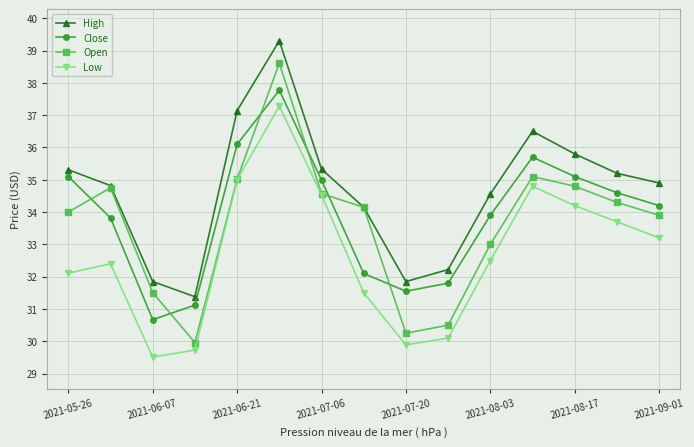

List the series in order of their peak value, lowest first.

Low, Close, Open, High